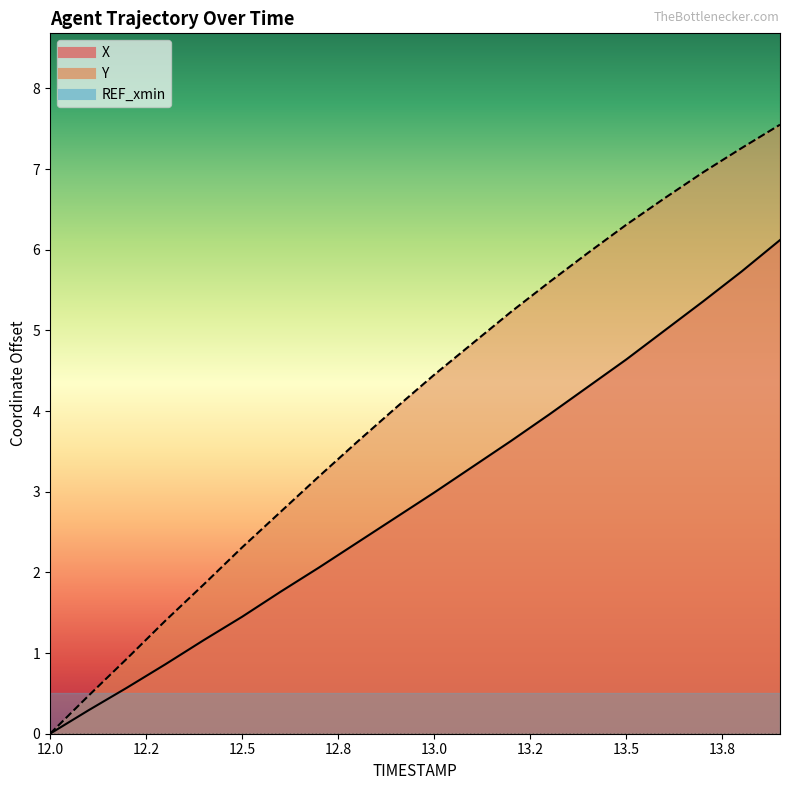

What is the value of the Y point at the 10th from the left?

4.0